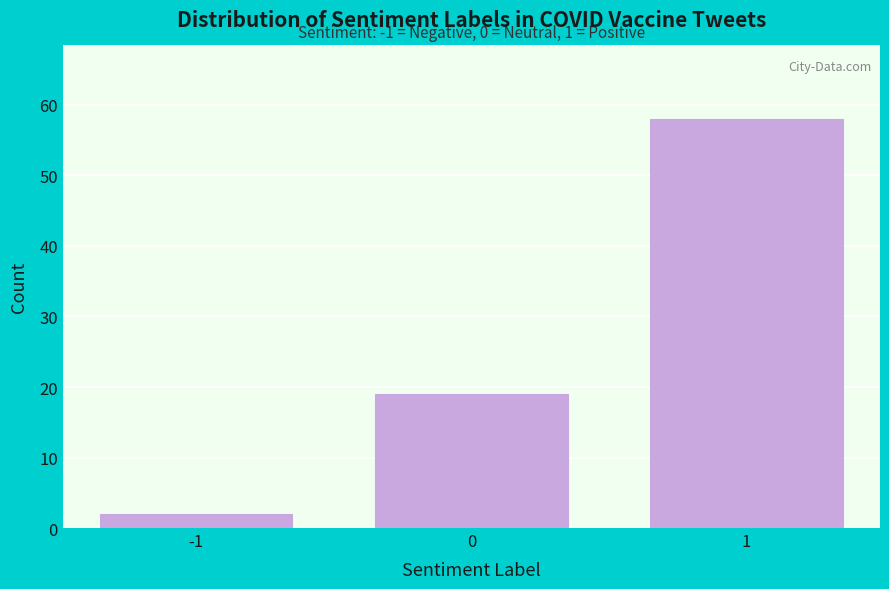

Over which range of the x-axis is the bar tallest?

0.5 to 1.5